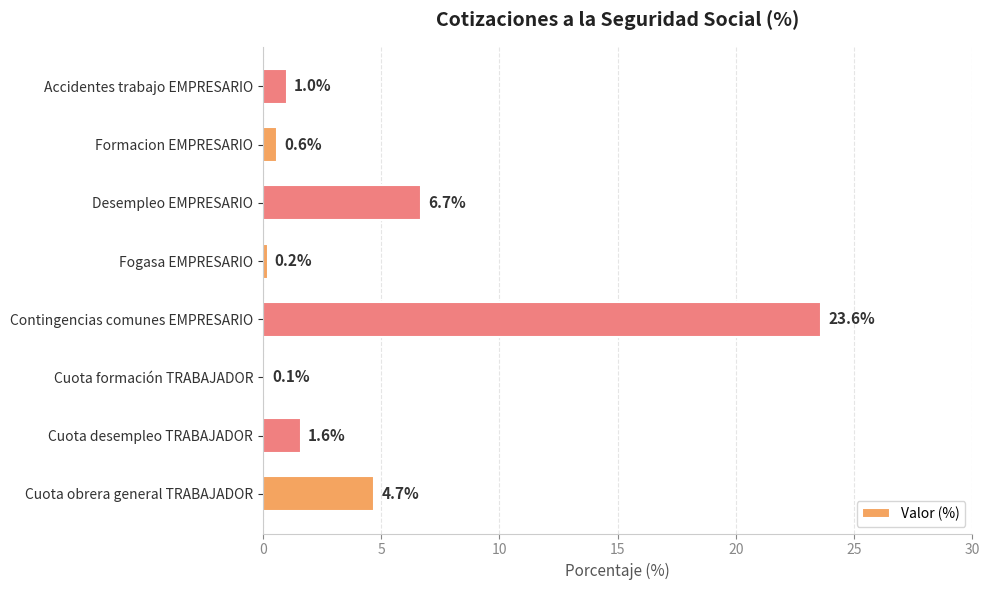

Reading top to bottom, what are all the values shown in this chart?

1.0	0.6	6.7	0.2	23.6	0.1	1.6	4.7